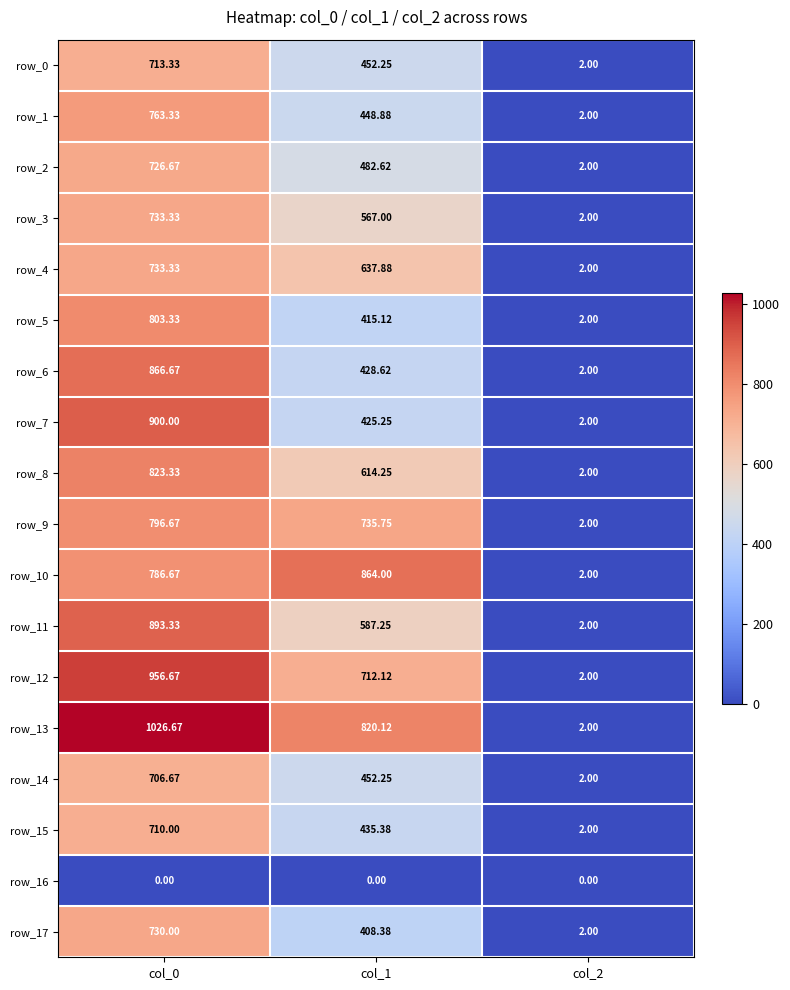

What is the greatest value displayed?

1026.7